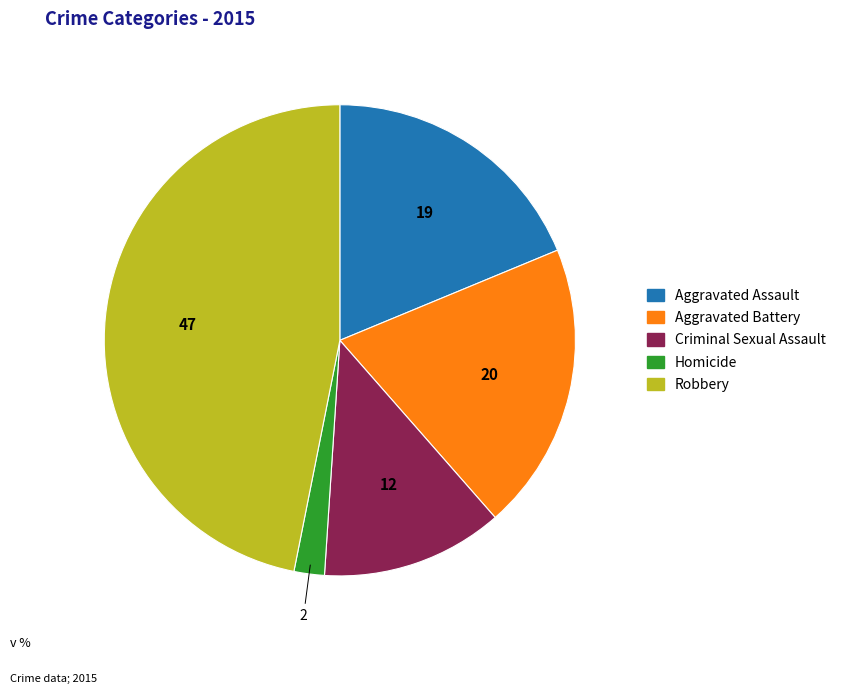

Which has a higher value, Robbery or Aggravated Assault?

Robbery